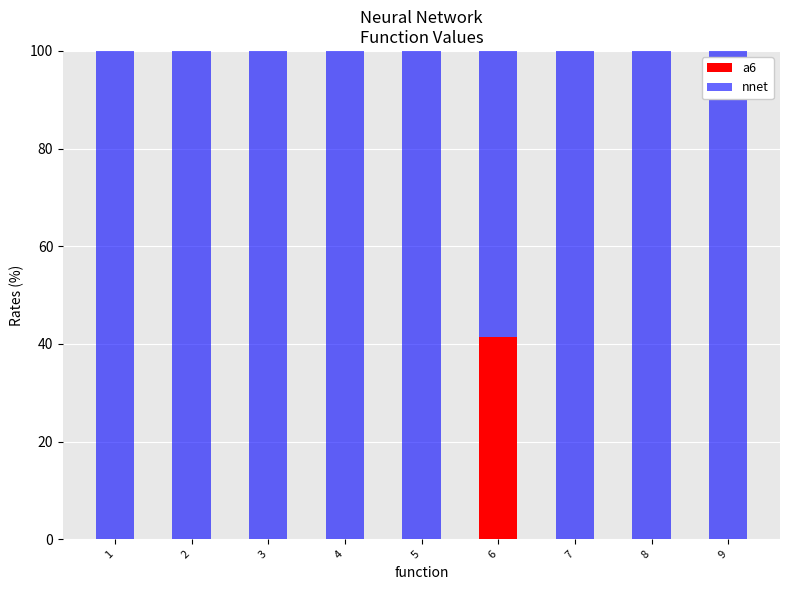

At which label does a6 reach its peak?

6